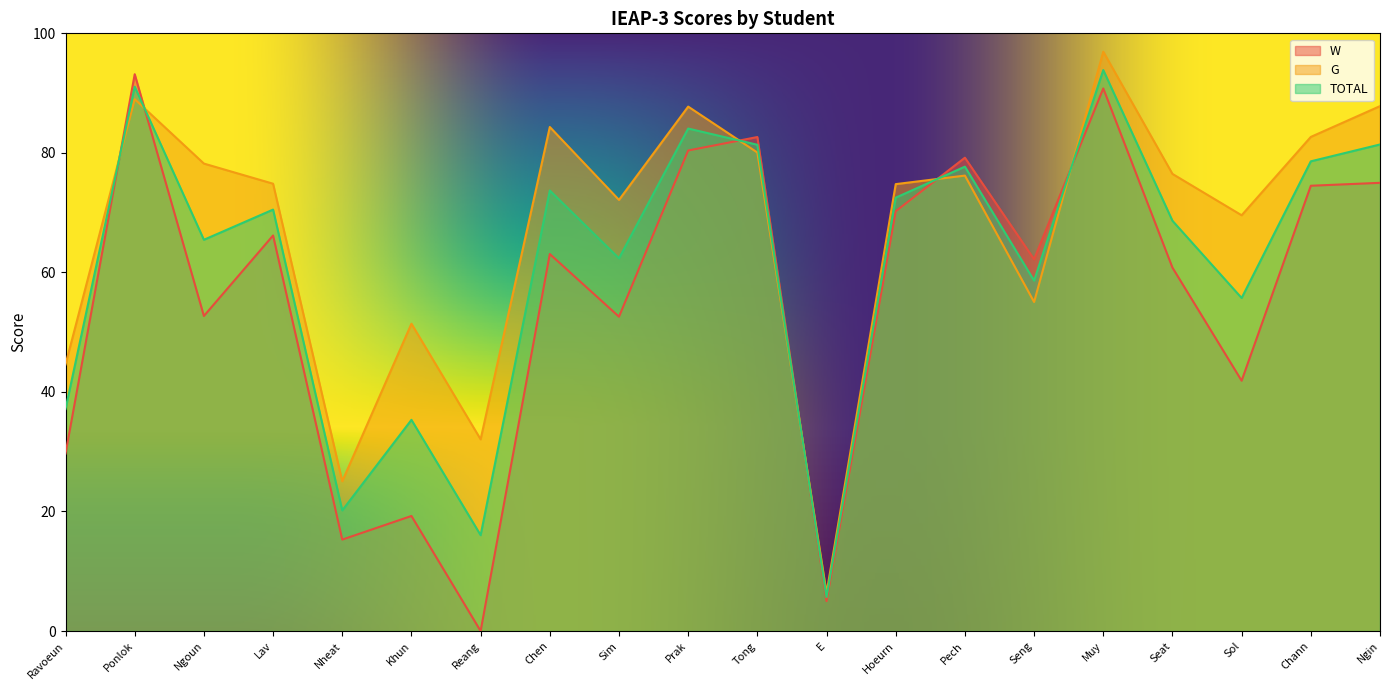

Is it true that W equals 19.2 at Khun?

True